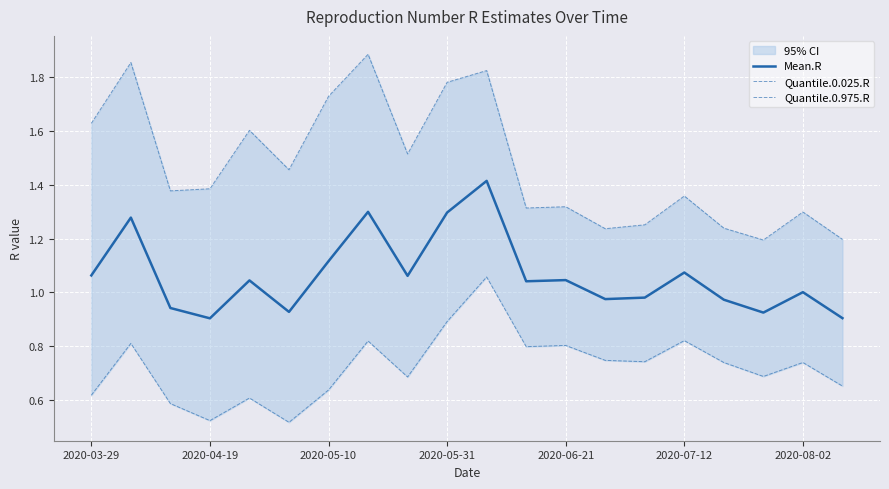

Is it true that Mean.R equals 0.4 at 2020-06-21?

False